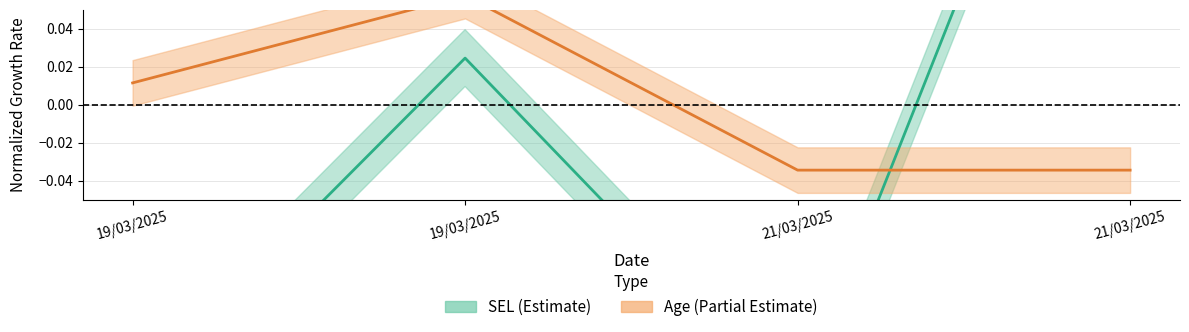

Rank the series by their average value, from lowest to highest.

Age, SEL